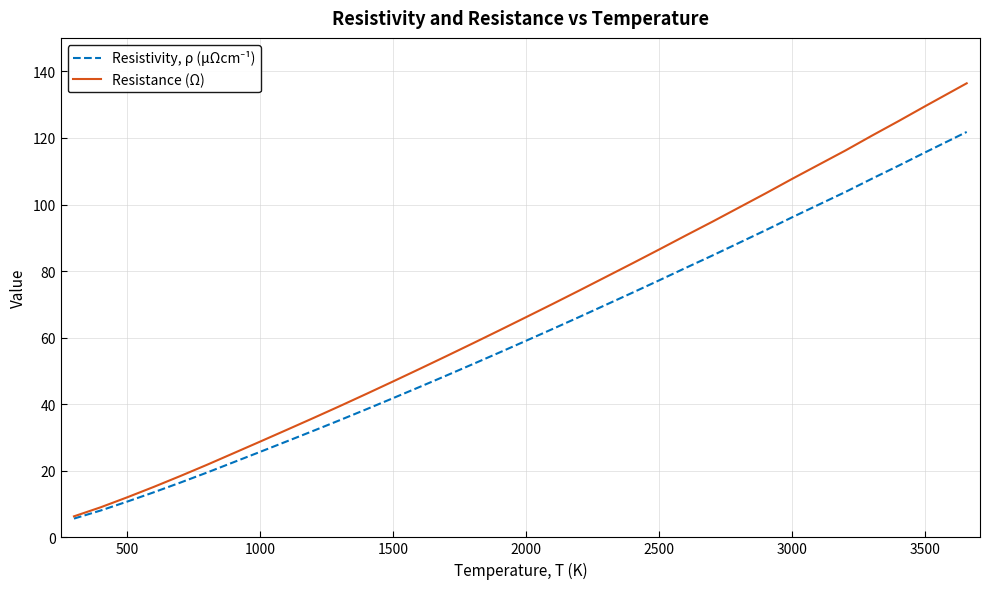

Does the chart have visible grid lines?

Yes